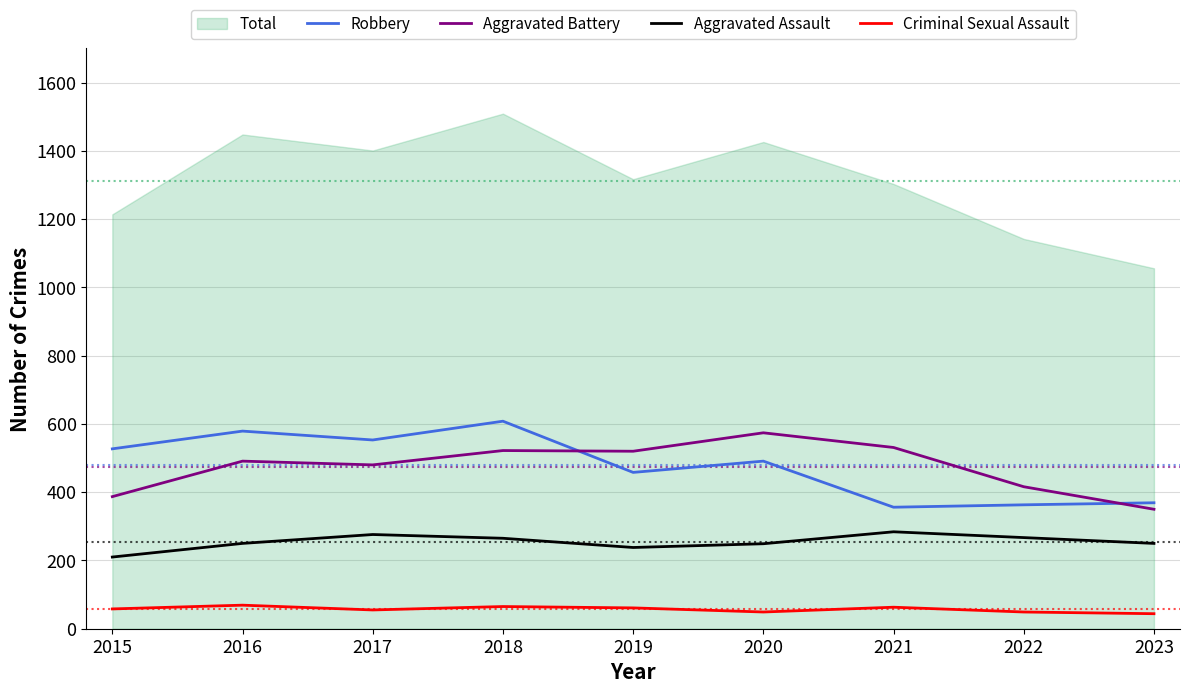

How many data points does each series have?

9